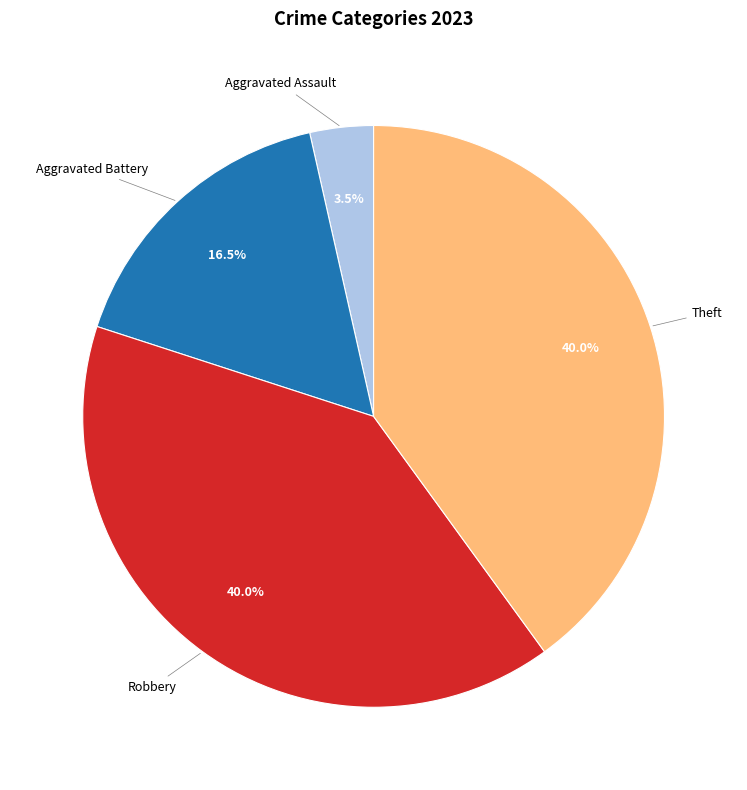

How many slices are in this pie chart?

4